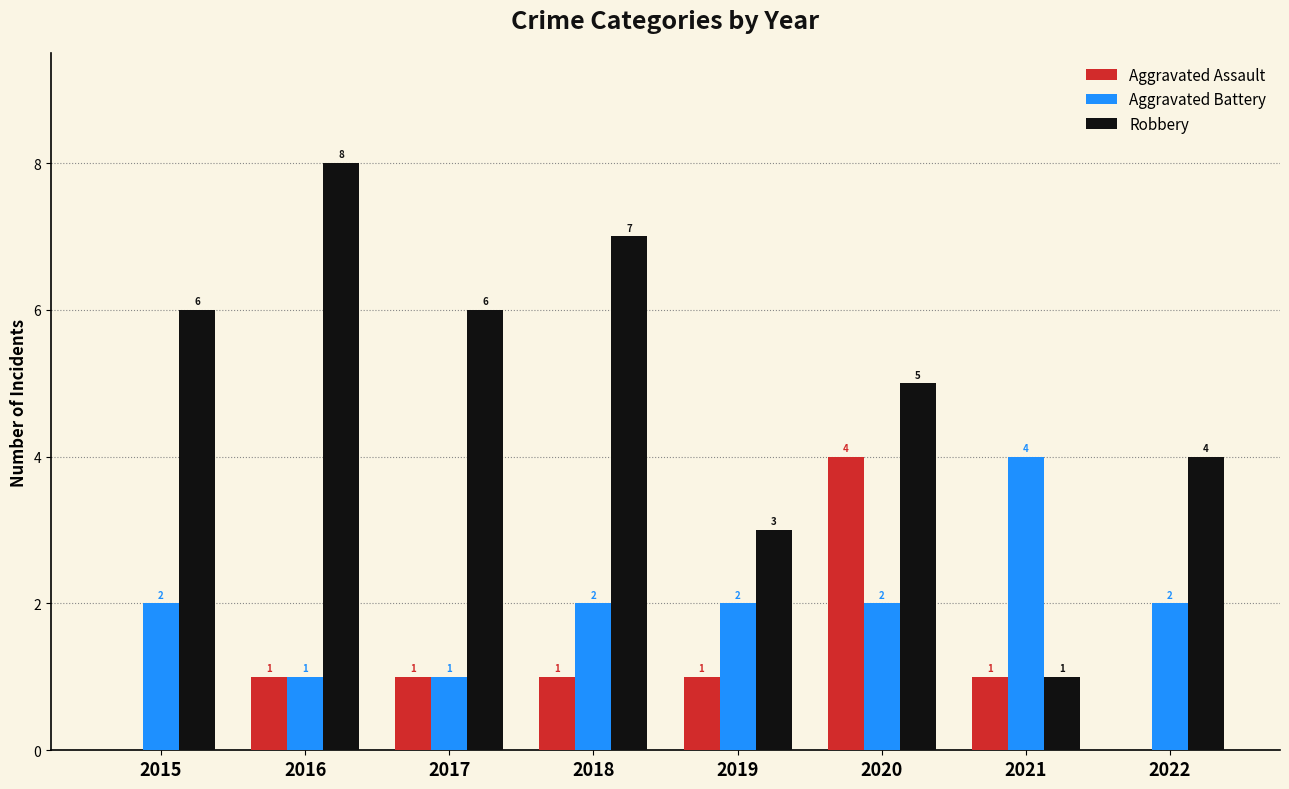

Is the value of Aggravated Battery at 2015 greater than the value of Robbery at 2020?

No